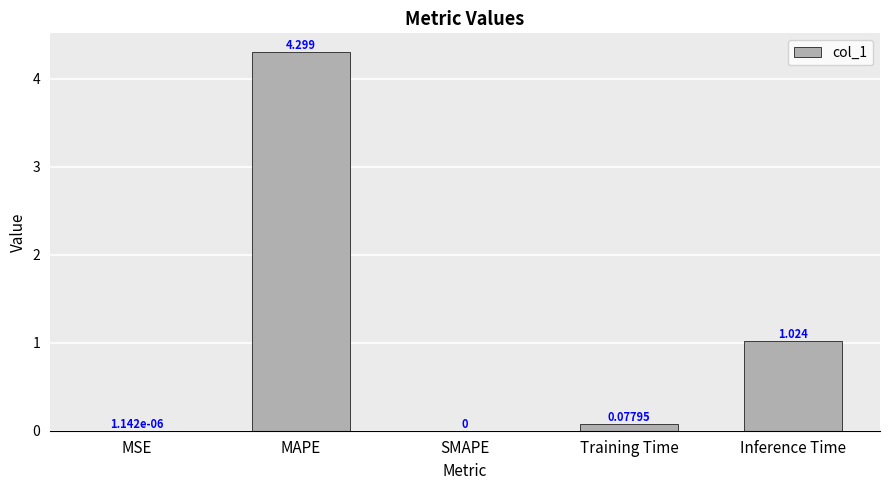

Which has a higher value, MSE or Inference Time?

Inference Time